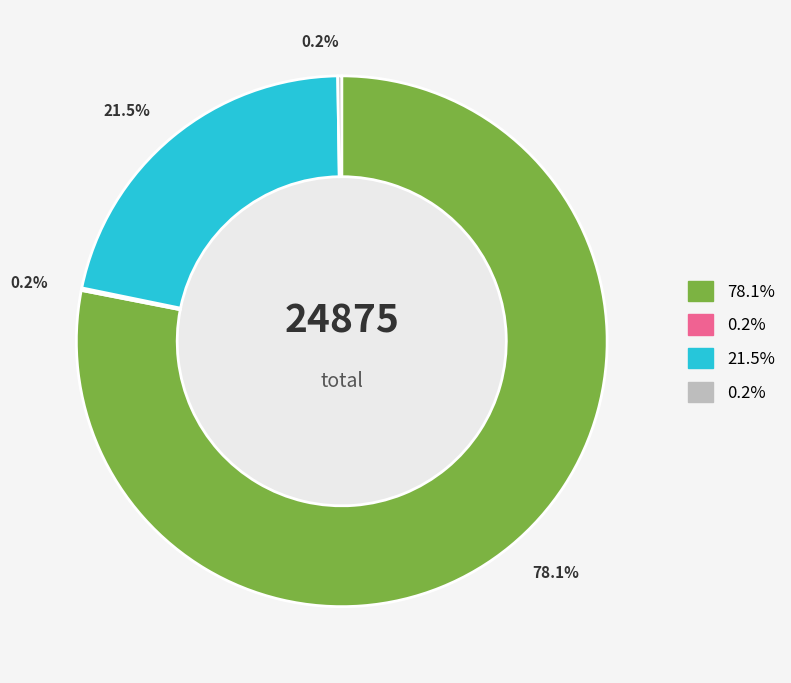

Is there any slice that represents more than half of the pie?

Yes